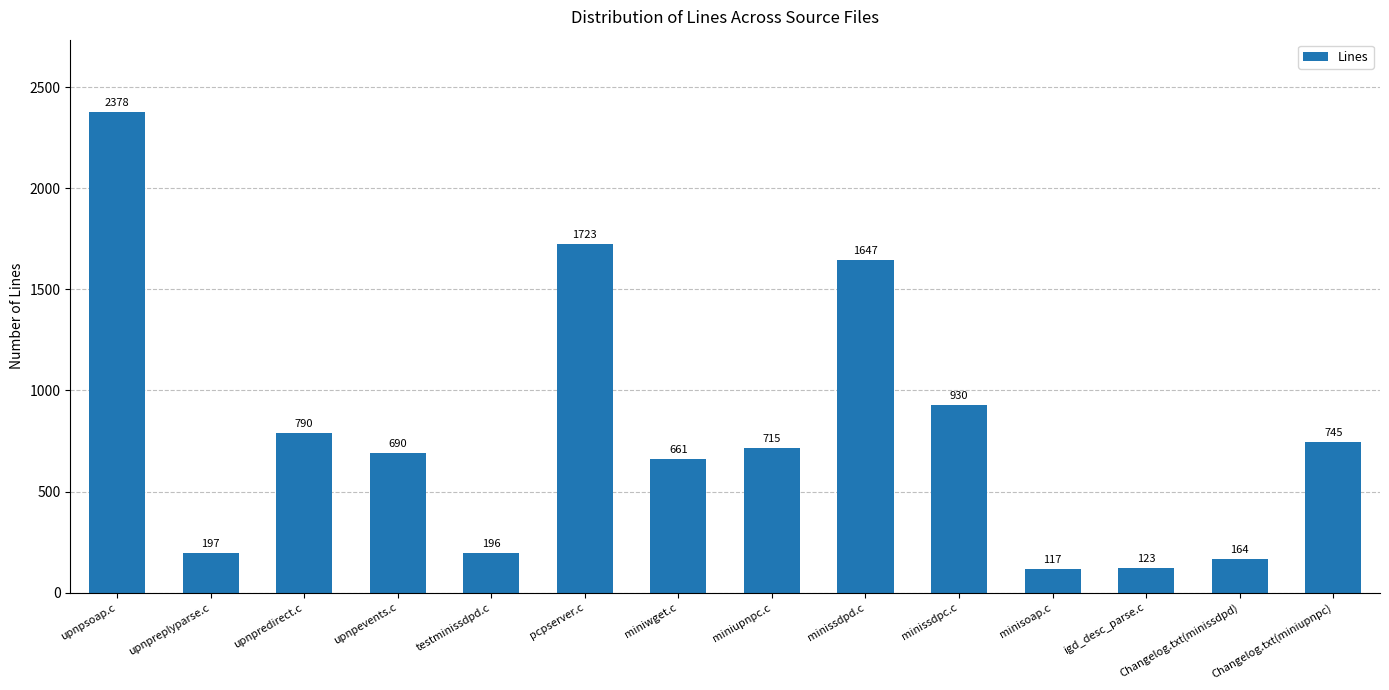

Are the bars grouped side by side (vs. stacked)?

No